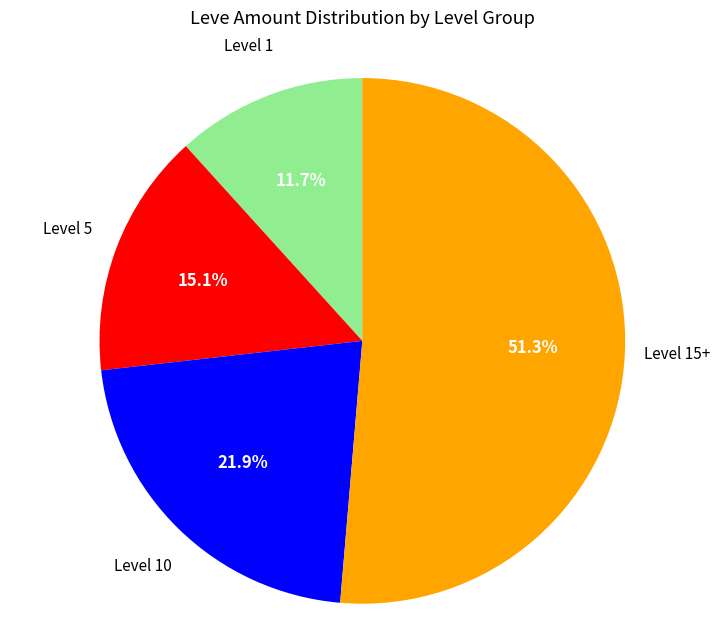

Is there any slice that represents more than half of the pie?

Yes